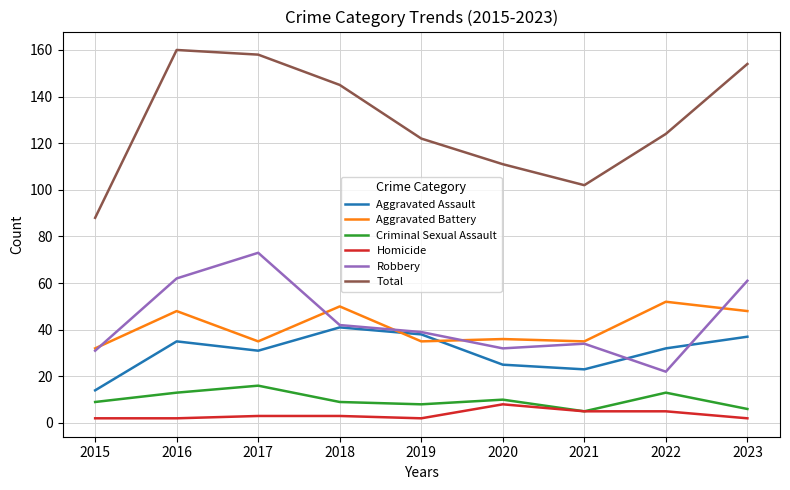

Reading right to left, extract all data points from this chart.

Aggravated Assault: 2023=37	2022=32	2021=23	2020=25	2019=38	2018=41	2017=31	2016=35	2015=14
Aggravated Battery: 2023=48	2022=52	2021=35	2020=36	2019=35	2018=50	2017=35	2016=48	2015=32
Criminal Sexual Assault: 2023=6	2022=13	2021=5	2020=10	2019=8	2018=9	2017=16	2016=13	2015=9
Homicide: 2023=2	2022=5	2021=5	2020=8	2019=2	2018=3	2017=3	2016=2	2015=2
Robbery: 2023=61	2022=22	2021=34	2020=32	2019=39	2018=42	2017=73	2016=62	2015=31
Total: 2023=154	2022=124	2021=102	2020=111	2019=122	2018=145	2017=158	2016=160	2015=88